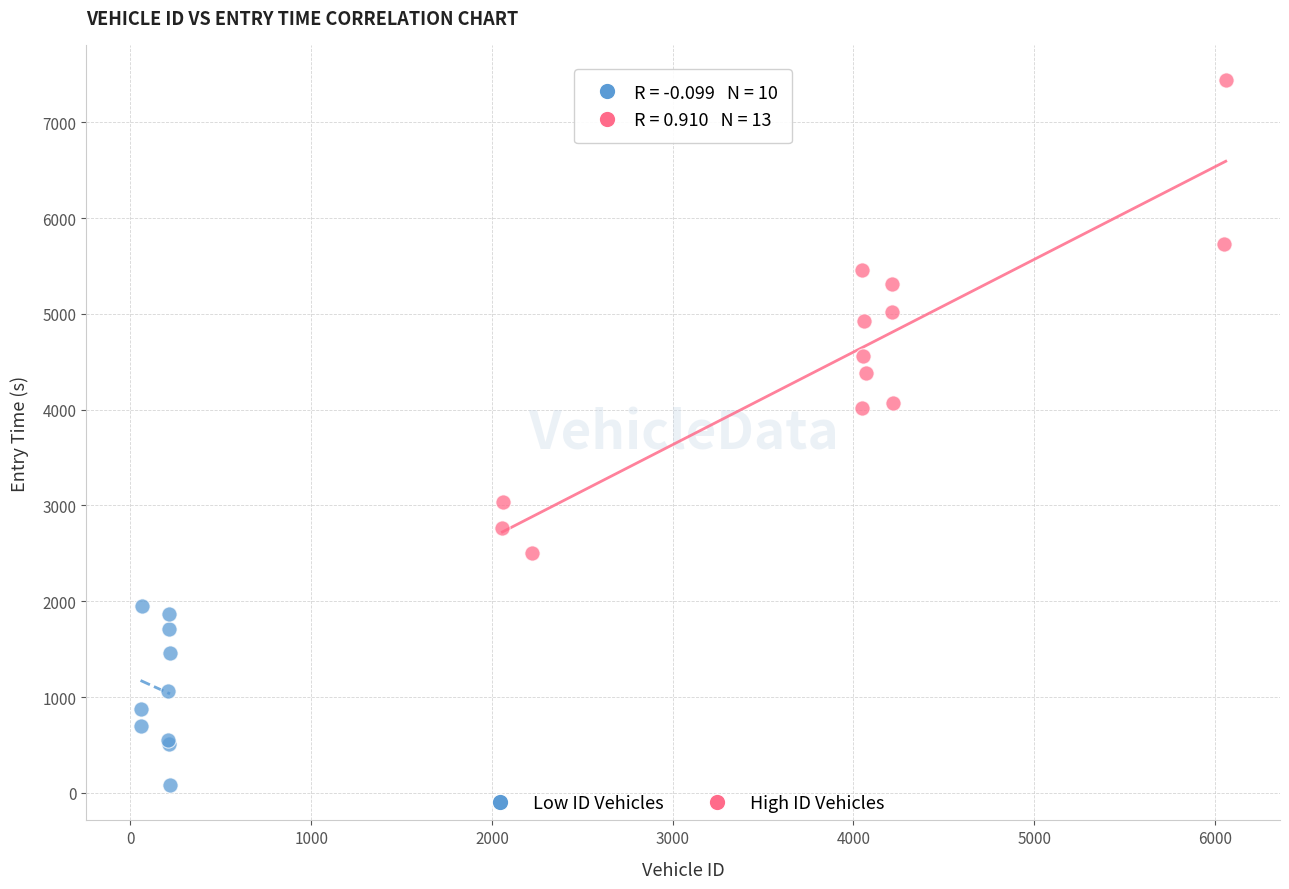

Which series contains the lowest Y value?

Low ID Vehicles